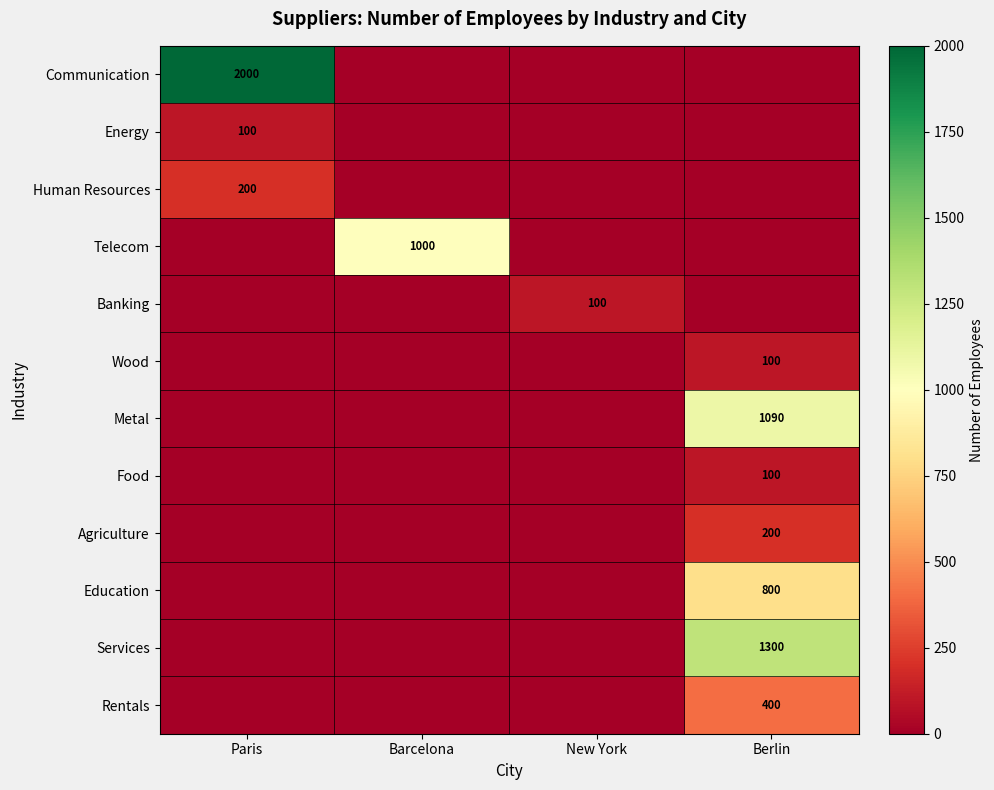

What is the total value across all series at Berlin?

3990